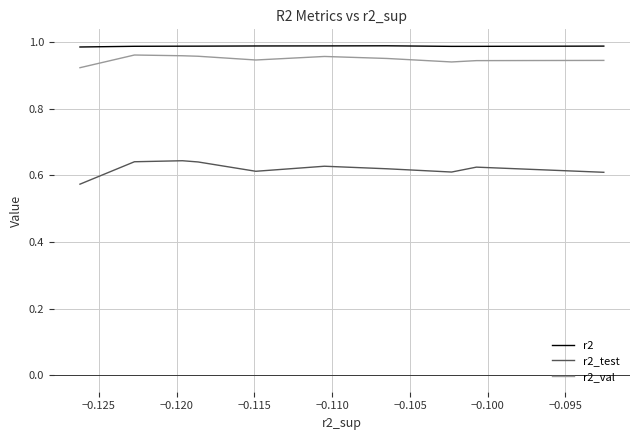

In r2, how many points are higher than both neighbors (excluding endpoints)?

1